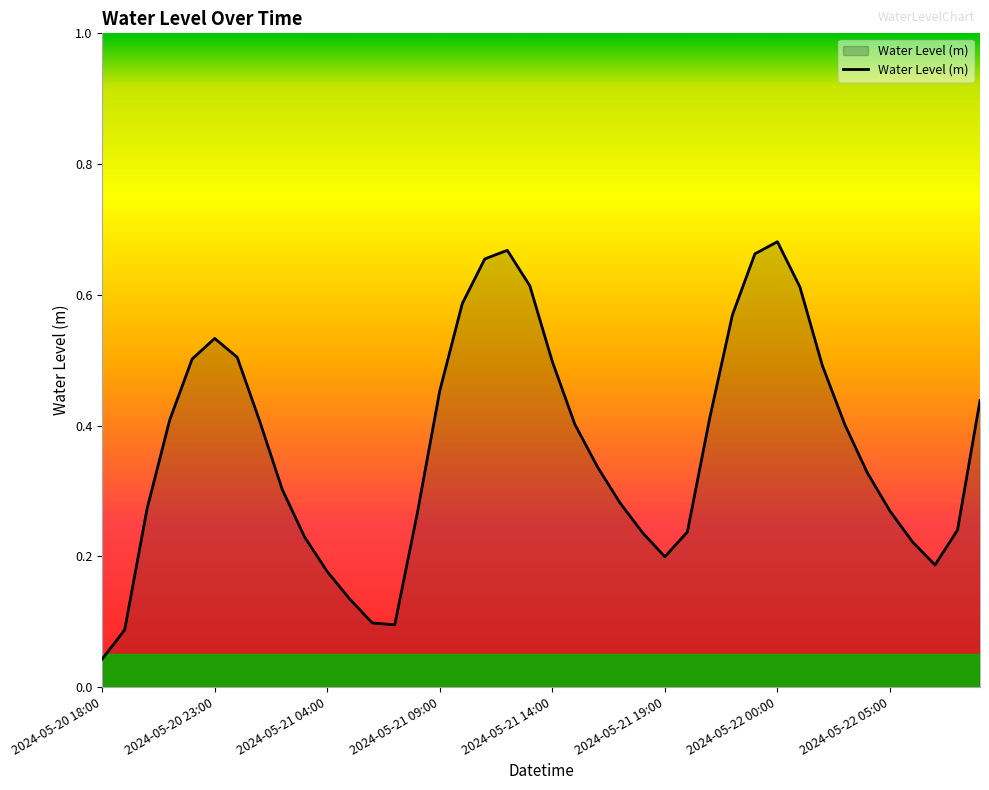

How many distinct data groups are displayed?

1